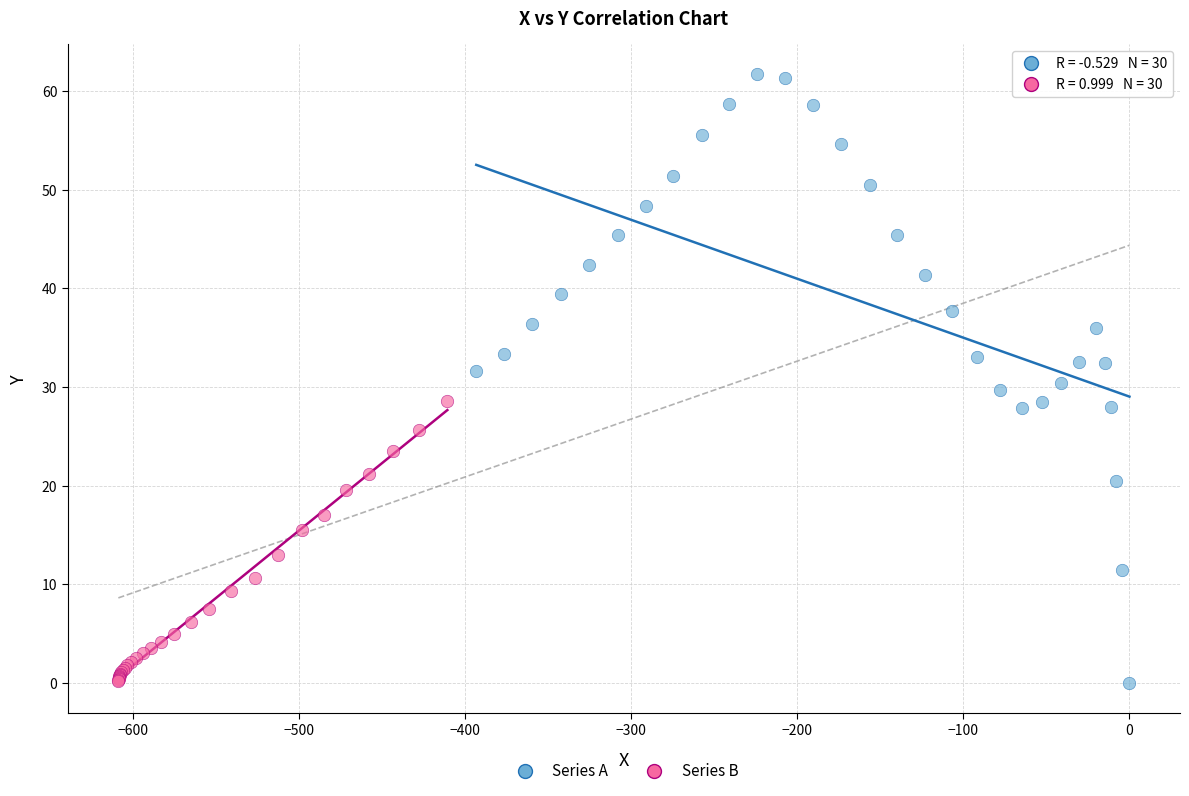

Which series has the largest Y range (max minus min)?

Series A